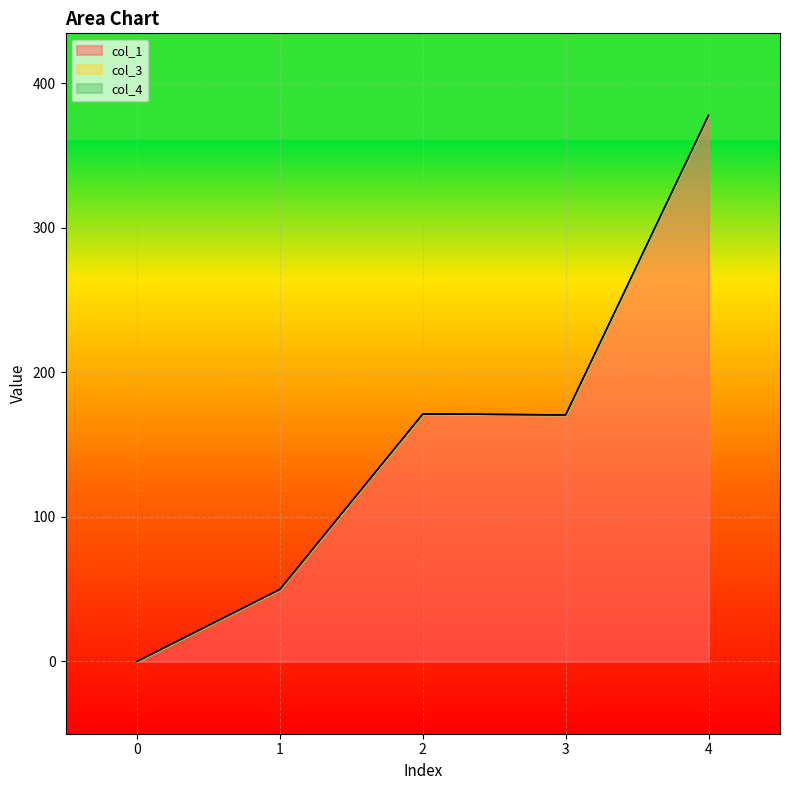

The value of col_1 at 2 is 171.3. True or false?

True